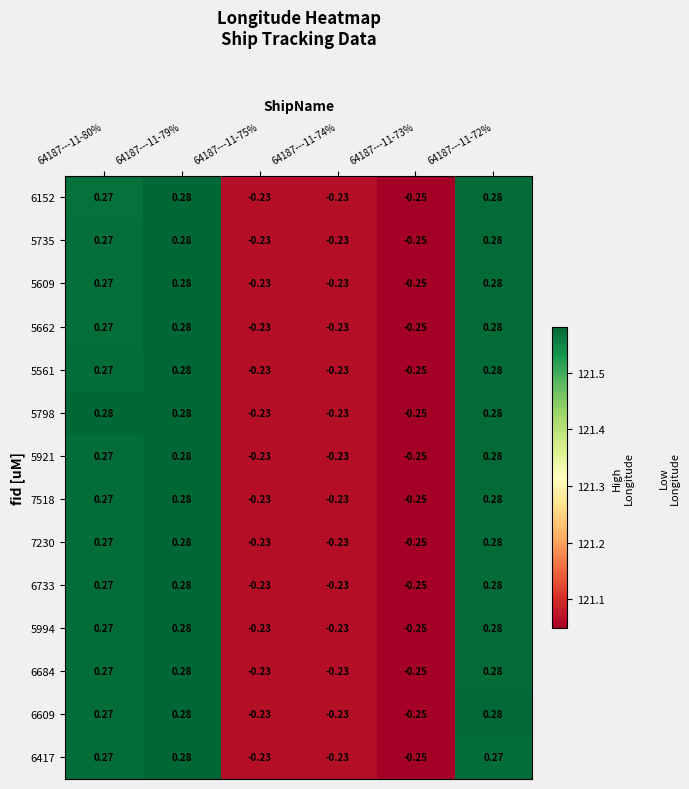

Is the value of 5798 at 64187---11-75% greater than the value of 5561 at 64187---11-80%?

No